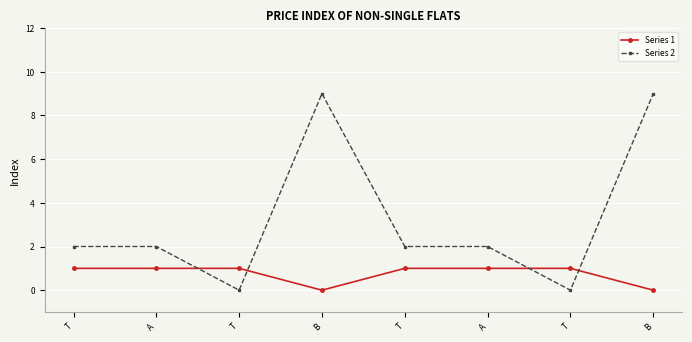

At which category does Series 2 reach its first local peak?

B